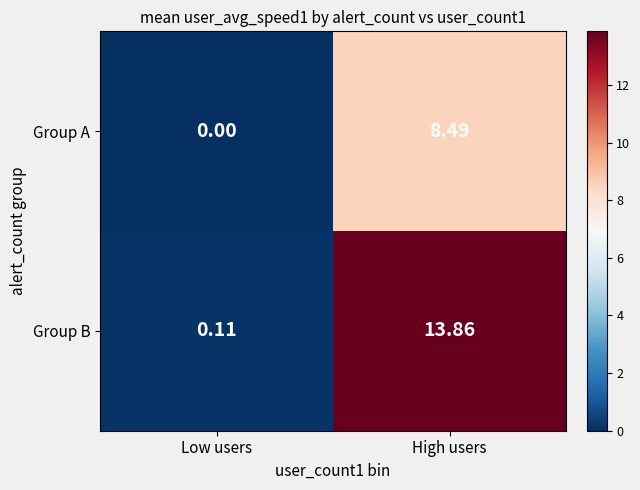

Rank the series by their average value, from lowest to highest.

Group A, Group B